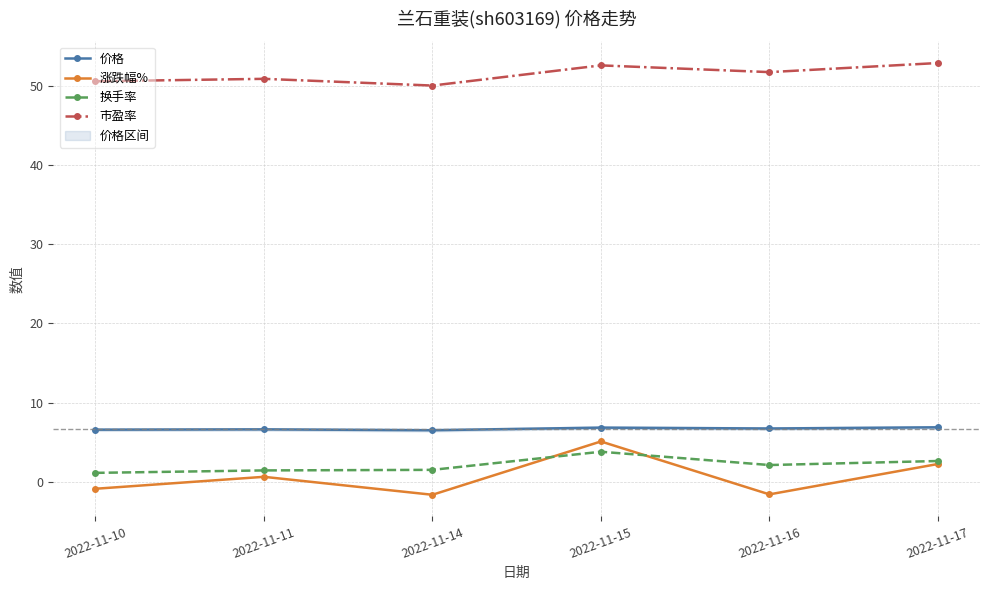

Is it true that 换手率 equals 2.2 at 2022-11-11?

False